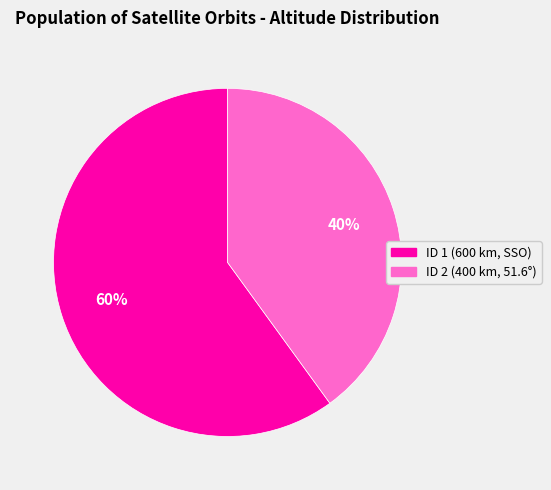

Which slice is the largest?

ID 1 (600 km, SSO)